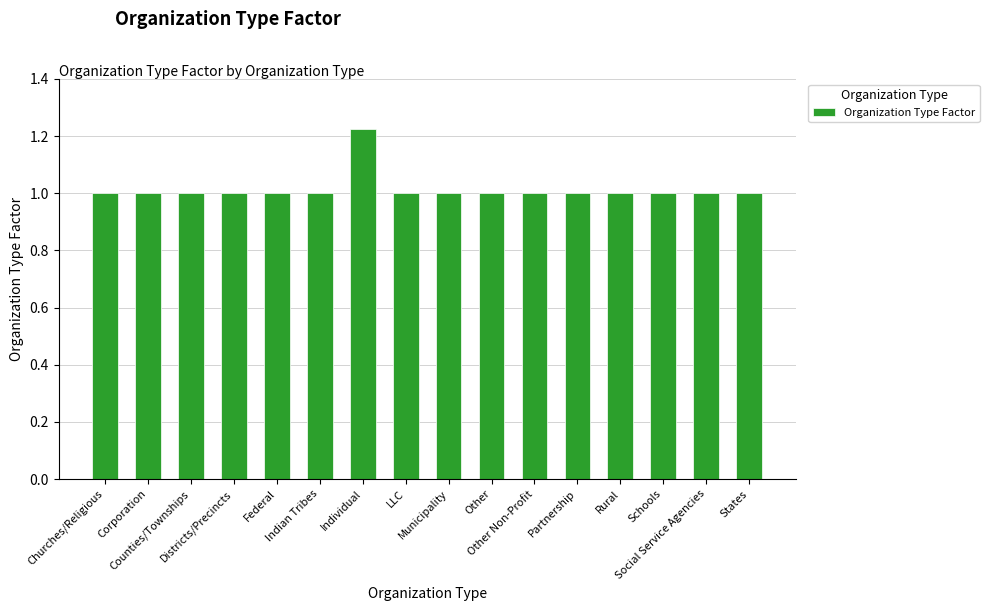

Is it true that the value at Other Non-Profit is 0.2?

False